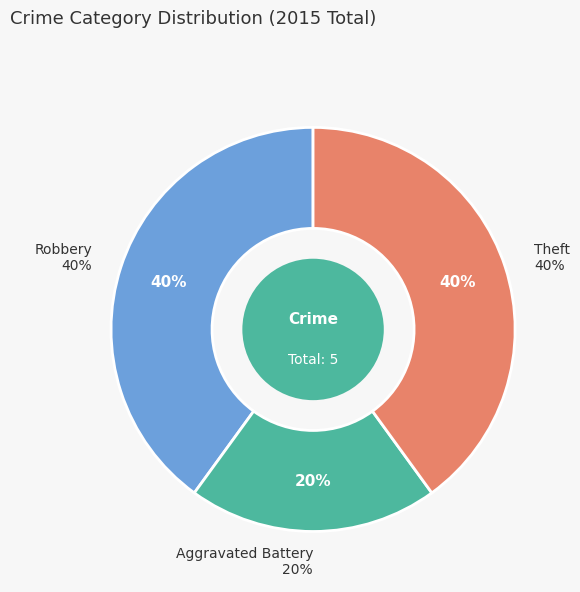

What is the change in value from Aggravated Battery to Theft?

+1